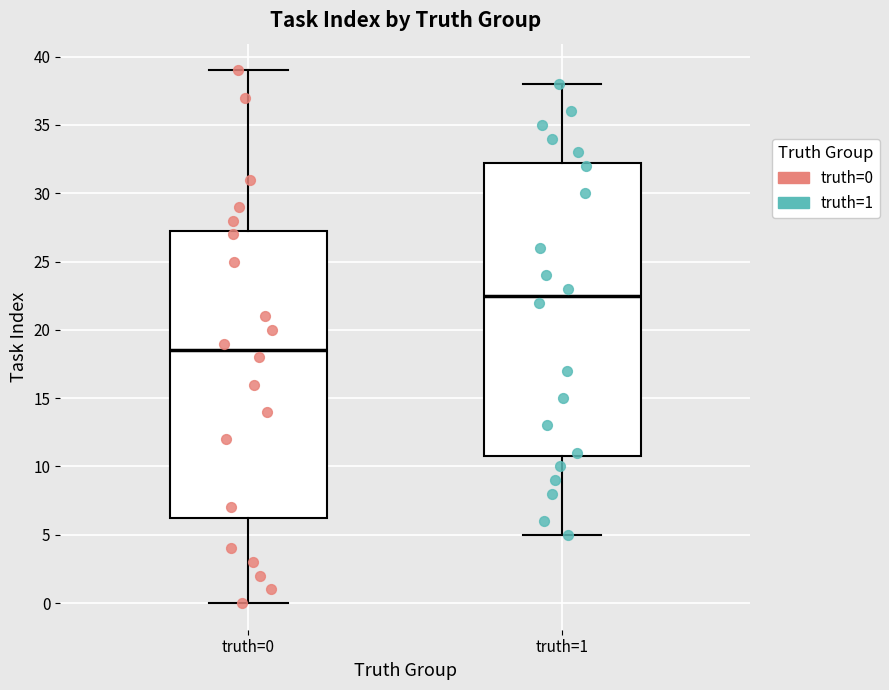

Where does the lower whisker of the box for truth=0 end on the y-axis? The values are not printed on the chart, so give them approximately, as read against the axis.

0.0